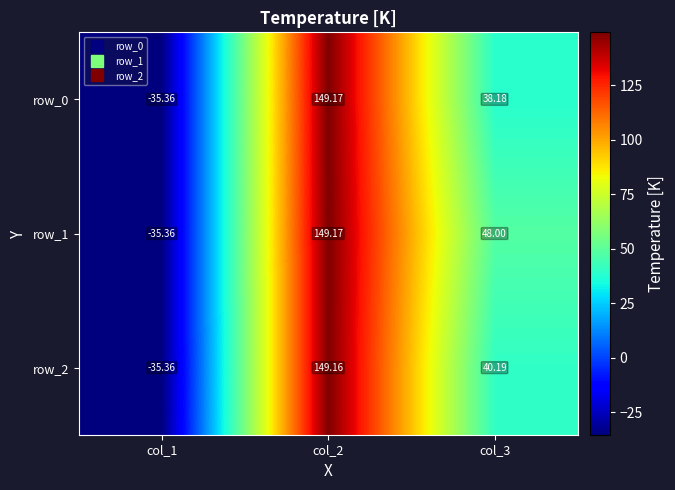

Is the value of row_2 at col_2 greater than the value of row_0 at col_2?

No